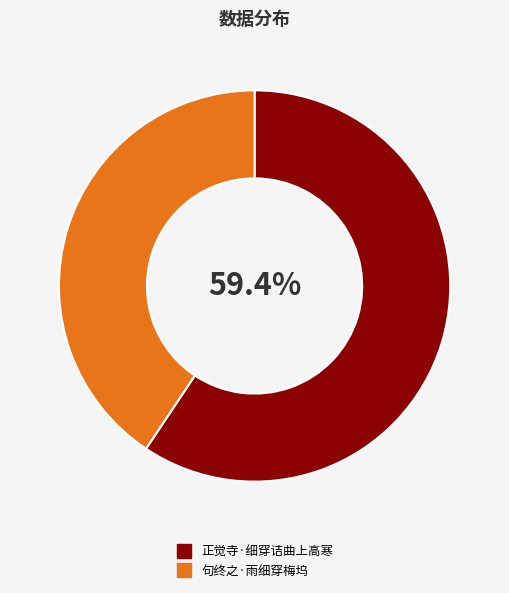

To the nearest percent, what percentage of the pie is 正觉寺·细穿诘曲上高寒?

59%